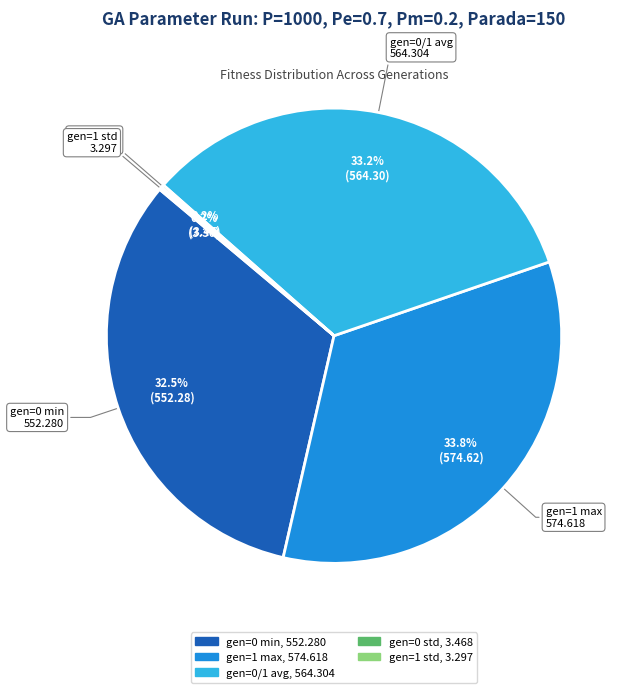

What percentage is the gen=0/1 avg slice, to the nearest percent?

33%